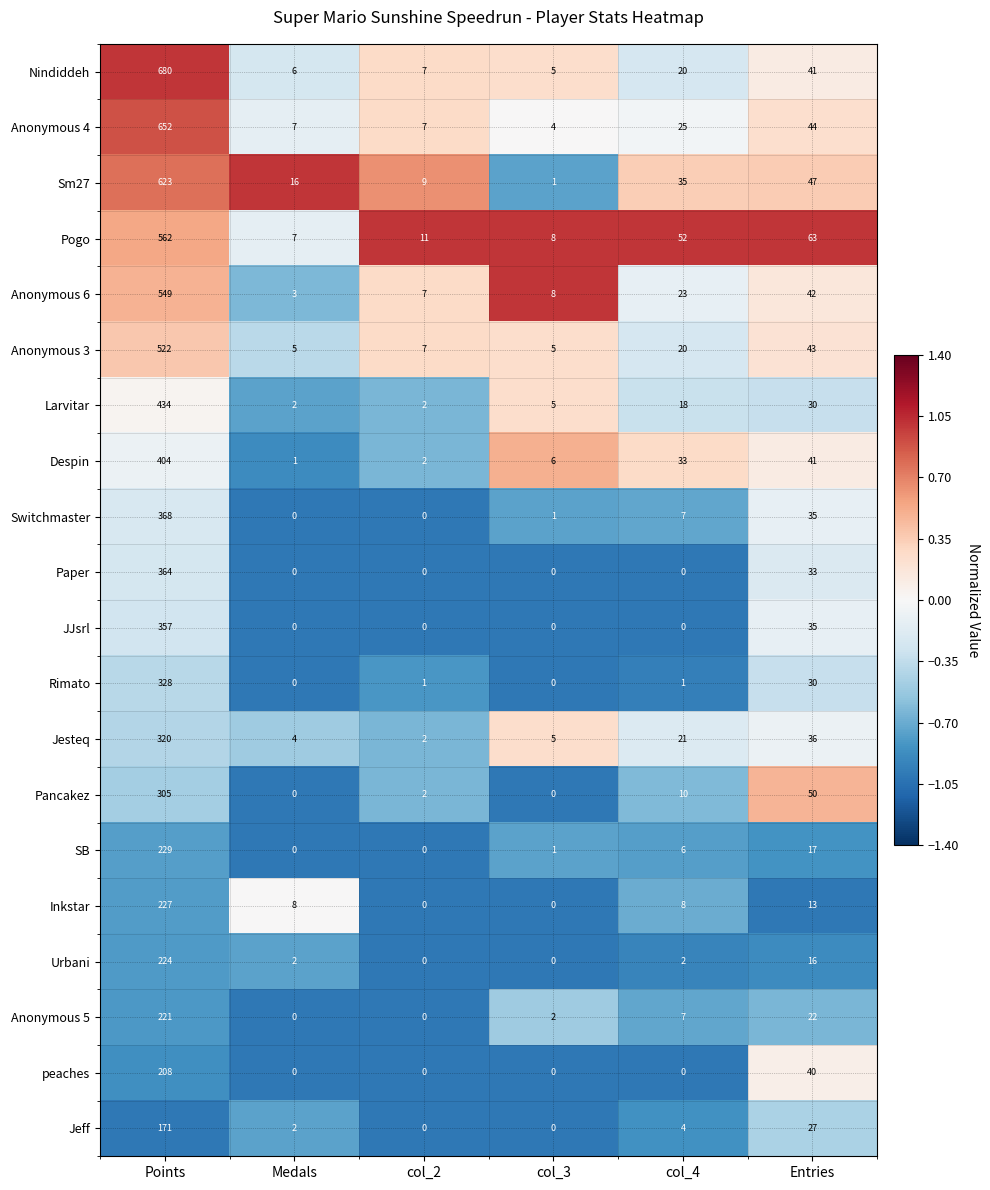

How many data points does each series have?

6